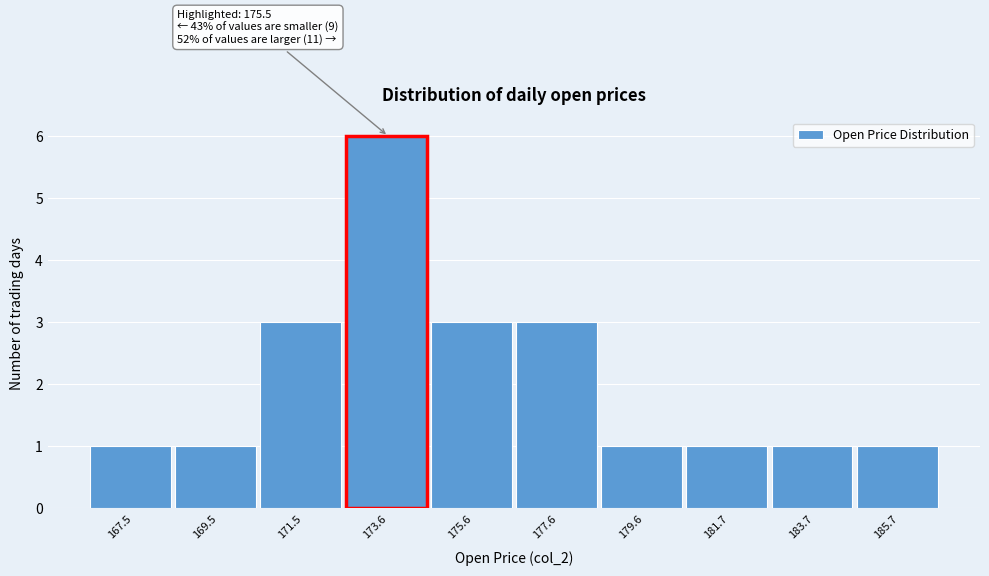

Reading left to right, what are all the values shown in this chart?

1	1	3	6	3	3	1	1	1	1